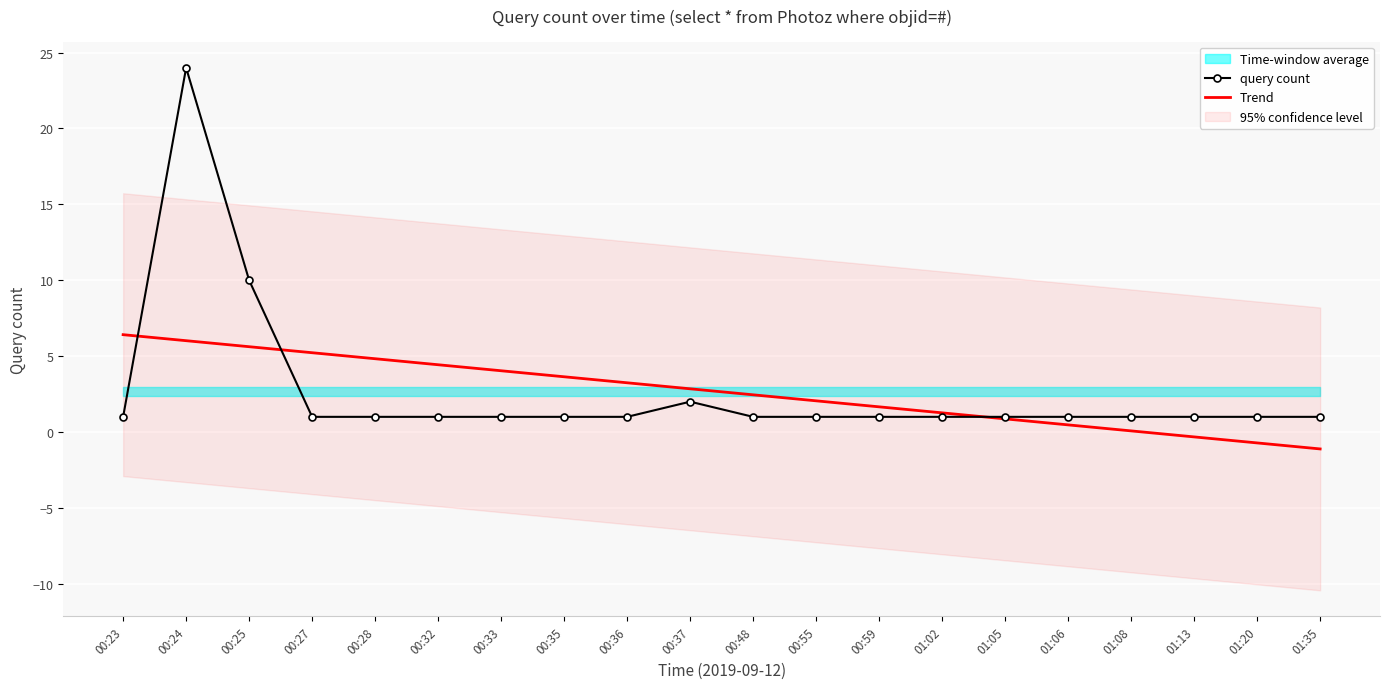

How many times do Trend and query count cross each other?

3